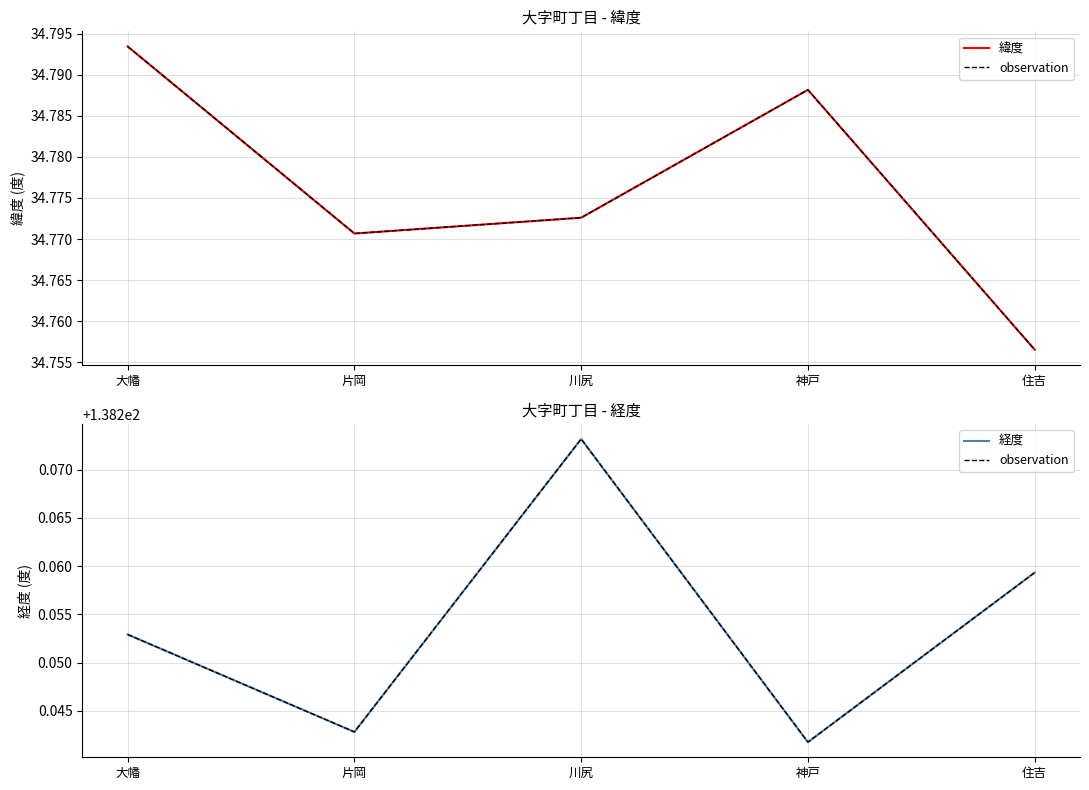

Does the chart have visible grid lines?

Yes